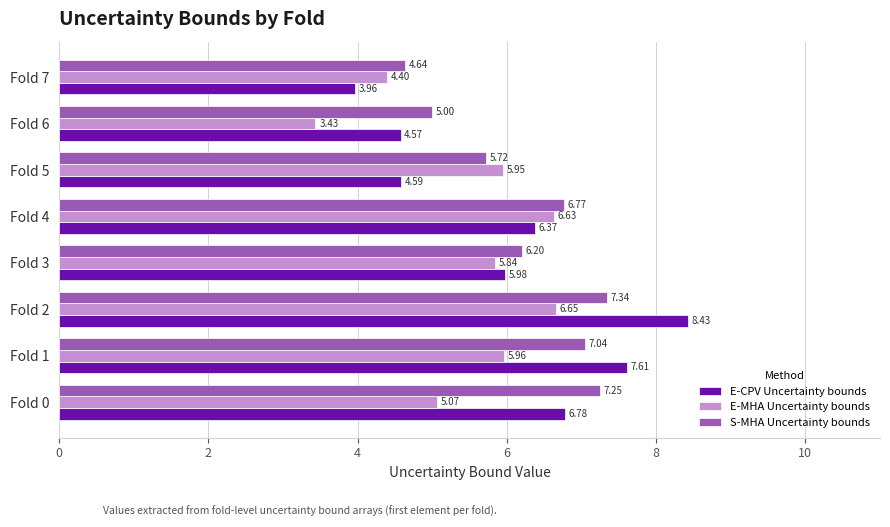

What is the difference between the second highest and minimum values in the E-MHA Uncertainty bounds series?

3.2